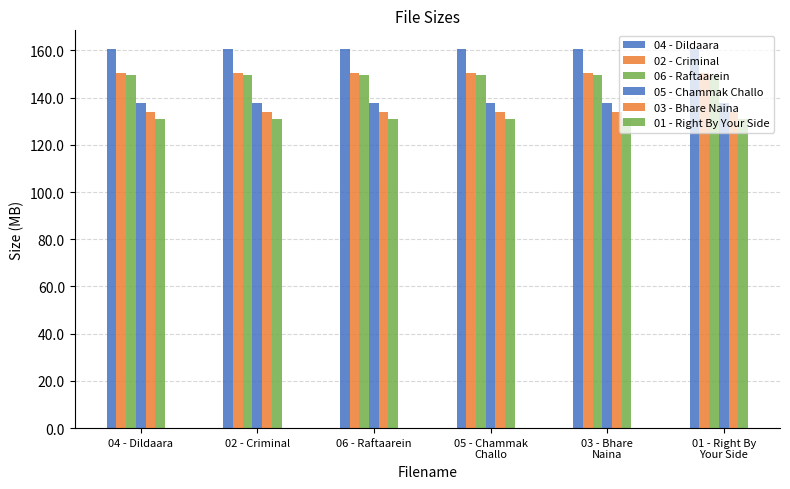

What is the value of the 03 - Bhare Naina bar at the 2nd from the left?

133.8